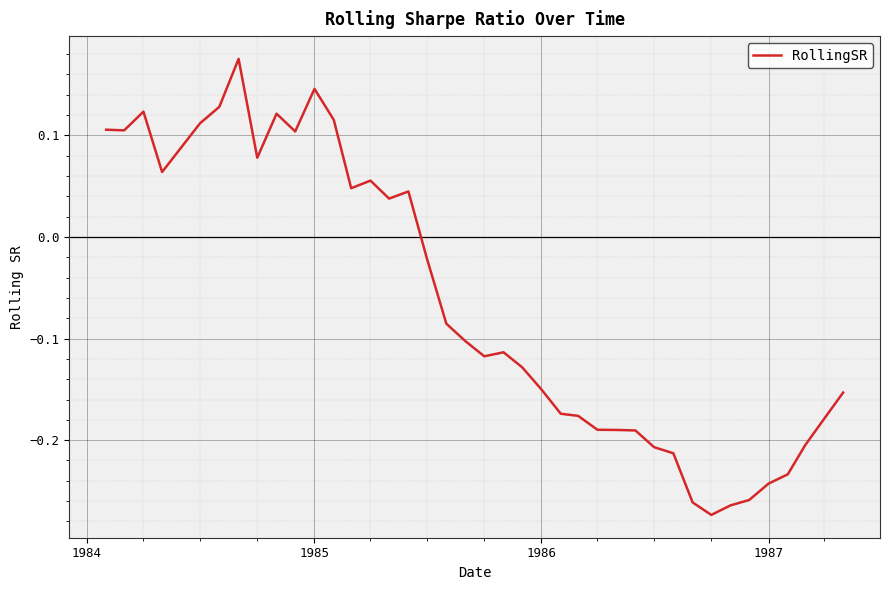

How many lines are shown in the chart?

1